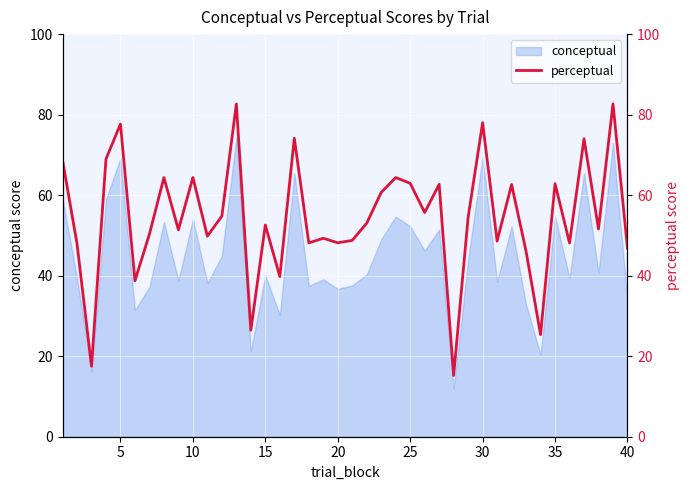

Which has a higher value, 14 or 35?

35